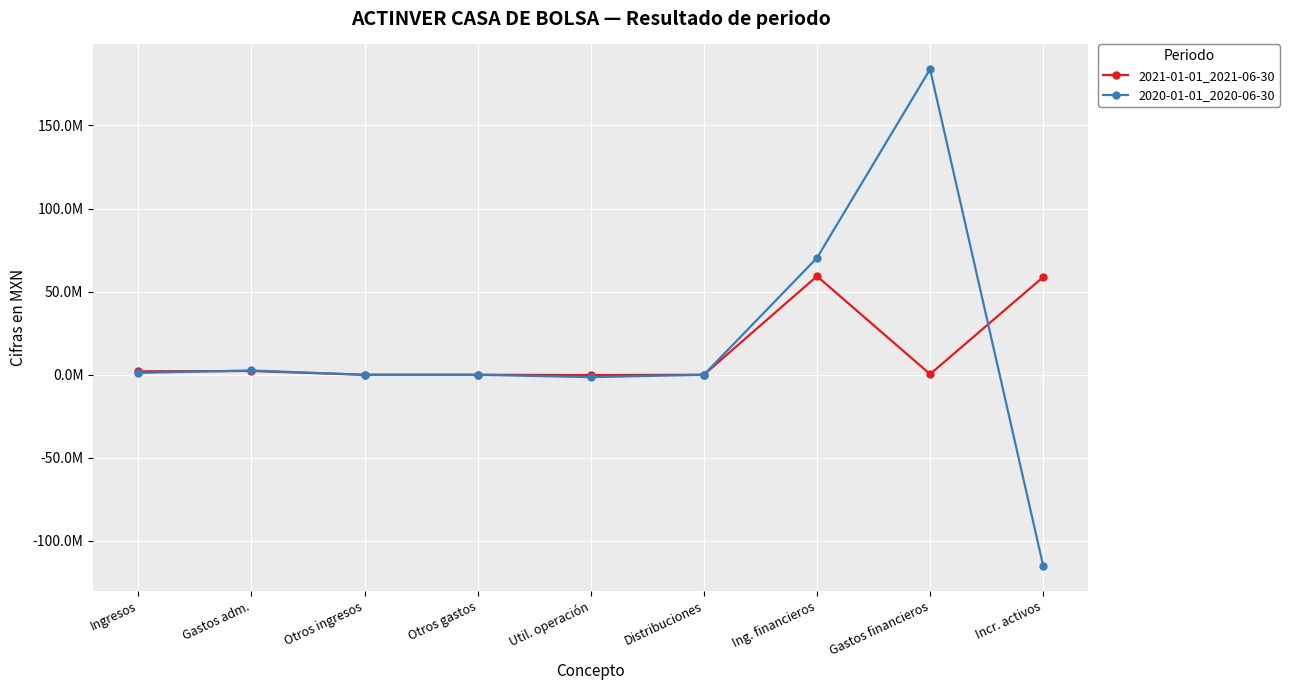

How many times do 2021-01-01_2021-06-30 and 2020-01-01_2020-06-30 cross each other?

2